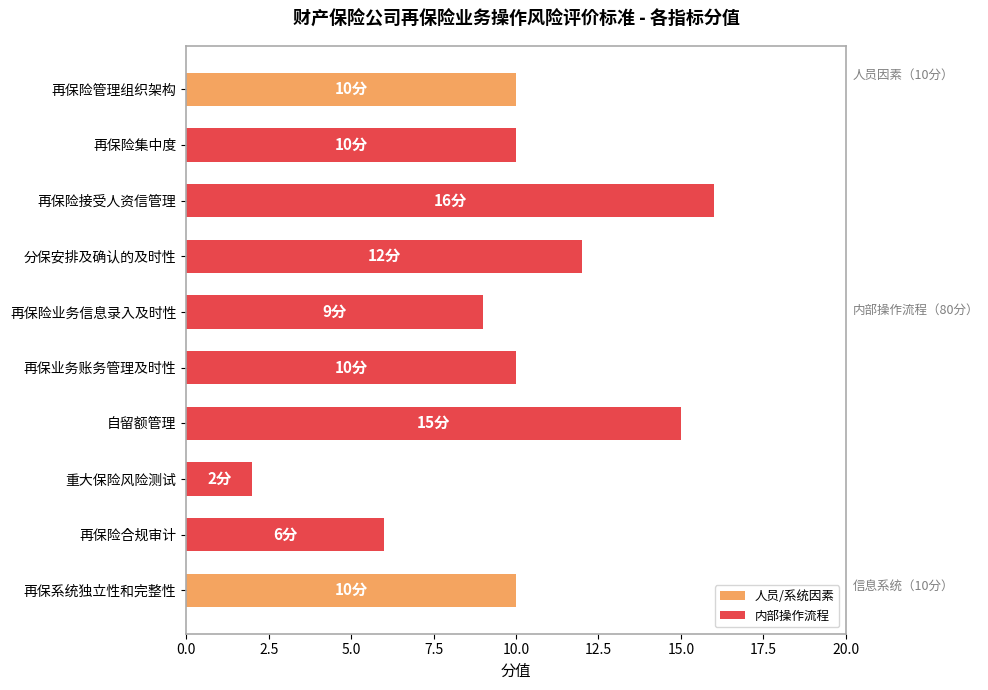

What is the value of the 7th bar from the top?

15